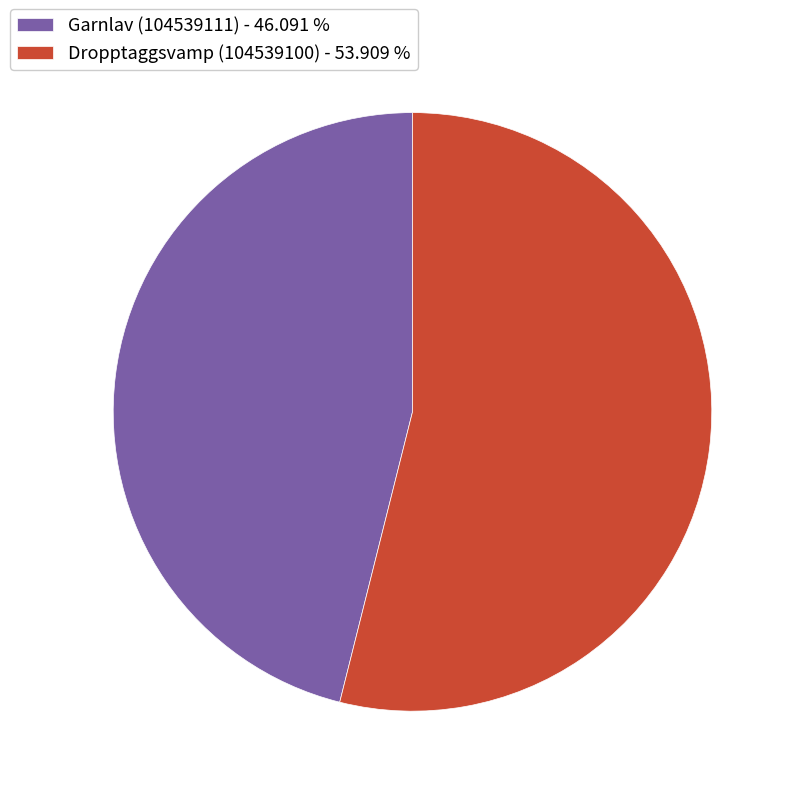

What is the ratio of the value at Dropptaggsvamp (104539100) - 53.909 % to the value at Garnlav (104539111) - 46.091 %?

1.2